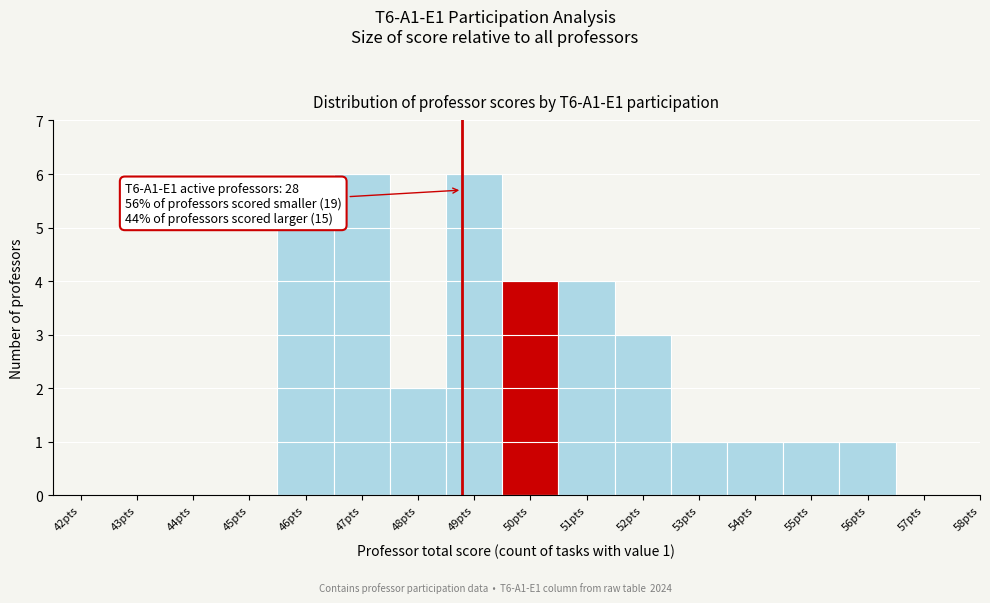

Reading left to right, what are all the values shown in this chart?

42pts=0	43pts=0	44pts=0	45pts=0	46pts=5	47pts=6	48pts=2	49pts=6	50pts=4	51pts=4	52pts=3	53pts=1	54pts=1	55pts=1	56pts=1	57pts=0	58pts=0